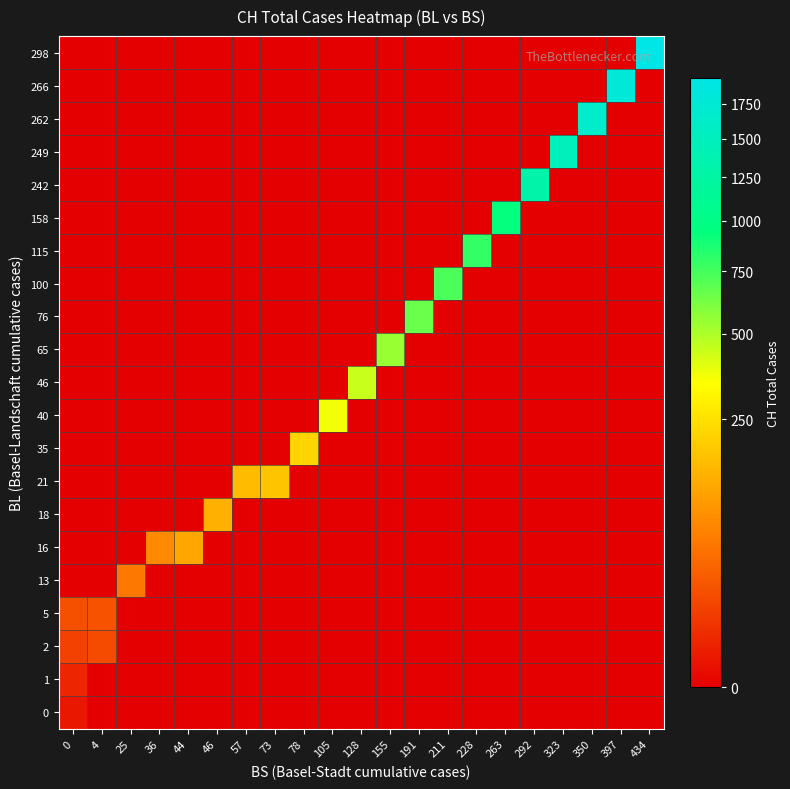

Reading left to right, list all the values displayed in this chart.

0: 0=1	4=0	25=0	36=0	44=0	46=0	57=0	73=0	78=0	105=0	128=0	155=0	191=0	211=0	228=0	263=0	292=0	323=0	350=0	397=0	434=0
1: 0=3	4=0	25=0	36=0	44=0	46=0	57=0	73=0	78=0	105=0	128=0	155=0	191=0	211=0	228=0	263=0	292=0	323=0	350=0	397=0	434=0
2: 0=12	4=17	25=0	36=0	44=0	46=0	57=0	73=0	78=0	105=0	128=0	155=0	191=0	211=0	228=0	263=0	292=0	323=0	350=0	397=0	434=0
5: 0=20	4=21	25=0	36=0	44=0	46=0	57=0	73=0	78=0	105=0	128=0	155=0	191=0	211=0	228=0	263=0	292=0	323=0	350=0	397=0	434=0
13: 0=0	4=0	25=54	36=0	44=0	46=0	57=0	73=0	78=0	105=0	128=0	155=0	191=0	211=0	228=0	263=0	292=0	323=0	350=0	397=0	434=0
16: 0=0	4=0	25=0	36=75	44=119	46=0	57=0	73=0	78=0	105=0	128=0	155=0	191=0	211=0	228=0	263=0	292=0	323=0	350=0	397=0	434=0
18: 0=0	4=0	25=0	36=0	44=0	46=138	57=0	73=0	78=0	105=0	128=0	155=0	191=0	211=0	228=0	263=0	292=0	323=0	350=0	397=0	434=0
21: 0=0	4=0	25=0	36=0	44=0	46=0	57=160	73=181	78=0	105=0	128=0	155=0	191=0	211=0	228=0	263=0	292=0	323=0	350=0	397=0	434=0
35: 0=0	4=0	25=0	36=0	44=0	46=0	57=0	73=0	78=222	105=0	128=0	155=0	191=0	211=0	228=0	263=0	292=0	323=0	350=0	397=0	434=0
40: 0=0	4=0	25=0	36=0	44=0	46=0	57=0	73=0	78=0	105=368	128=0	155=0	191=0	211=0	228=0	263=0	292=0	323=0	350=0	397=0	434=0
46: 0=0	4=0	25=0	36=0	44=0	46=0	57=0	73=0	78=0	105=0	128=443	155=0	191=0	211=0	228=0	263=0	292=0	323=0	350=0	397=0	434=0
65: 0=0	4=0	25=0	36=0	44=0	46=0	57=0	73=0	78=0	105=0	128=0	155=546	191=0	211=0	228=0	263=0	292=0	323=0	350=0	397=0	434=0
76: 0=0	4=0	25=0	36=0	44=0	46=0	57=0	73=0	78=0	105=0	128=0	155=0	191=654	211=0	228=0	263=0	292=0	323=0	350=0	397=0	434=0
100: 0=0	4=0	25=0	36=0	44=0	46=0	57=0	73=0	78=0	105=0	128=0	155=0	191=0	211=734	228=0	263=0	292=0	323=0	350=0	397=0	434=0
115: 0=0	4=0	25=0	36=0	44=0	46=0	57=0	73=0	78=0	105=0	128=0	155=0	191=0	211=0	228=800	263=0	292=0	323=0	350=0	397=0	434=0
158: 0=0	4=0	25=0	36=0	44=0	46=0	57=0	73=0	78=0	105=0	128=0	155=0	191=0	211=0	228=0	263=938	292=0	323=0	350=0	397=0	434=0
242: 0=0	4=0	25=0	36=0	44=0	46=0	57=0	73=0	78=0	105=0	128=0	155=0	191=0	211=0	228=0	263=0	292=1307	323=0	350=0	397=0	434=0
249: 0=0	4=0	25=0	36=0	44=0	46=0	57=0	73=0	78=0	105=0	128=0	155=0	191=0	211=0	228=0	263=0	292=0	323=1478	350=0	397=0	434=0
262: 0=0	4=0	25=0	36=0	44=0	46=0	57=0	73=0	78=0	105=0	128=0	155=0	191=0	211=0	228=0	263=0	292=0	323=0	350=1643	397=0	434=0
266: 0=0	4=0	25=0	36=0	44=0	46=0	57=0	73=0	78=0	105=0	128=0	155=0	191=0	211=0	228=0	263=0	292=0	323=0	350=0	397=1795	434=0
298: 0=0	4=0	25=0	36=0	44=0	46=0	57=0	73=0	78=0	105=0	128=0	155=0	191=0	211=0	228=0	263=0	292=0	323=0	350=0	397=0	434=1950